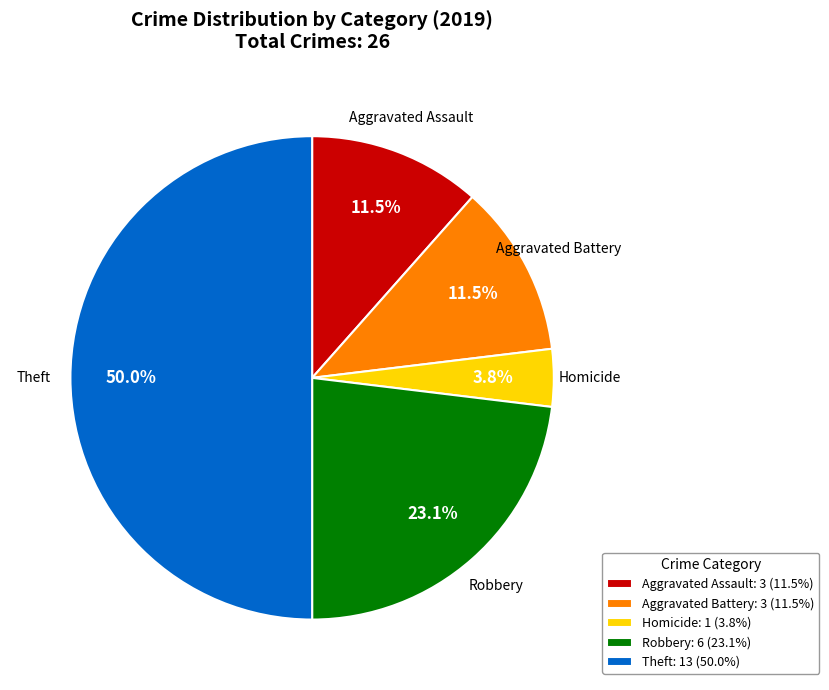

Combined, do Homicide: 1 (3.8%) and Robbery: 6 (23.1%) account for over 50%?

No